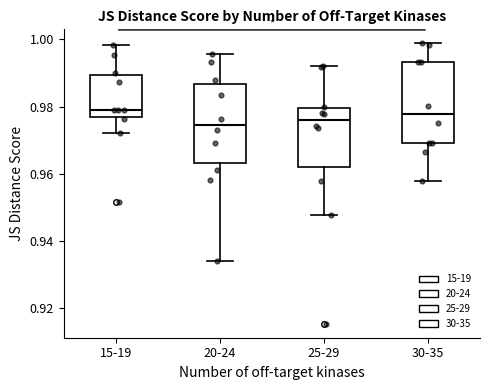

Reading left to right, transcribe this box plot: for each box, give where its median line is, the range the box spans, and where its two whiskers end, as read against the y-axis. The values are not printed on the chart, so give them approximately, as read against the axis.

15-19: median 0.980, box 0.976 to 0.990, whiskers 0.972 to 0.998
20-24: median 0.974, box 0.964 to 0.986, whiskers 0.934 to 0.996
25-29: median 0.976, box 0.962 to 0.980, whiskers 0.948 to 0.992
30-35: median 0.978, box 0.970 to 0.994, whiskers 0.958 to 0.998